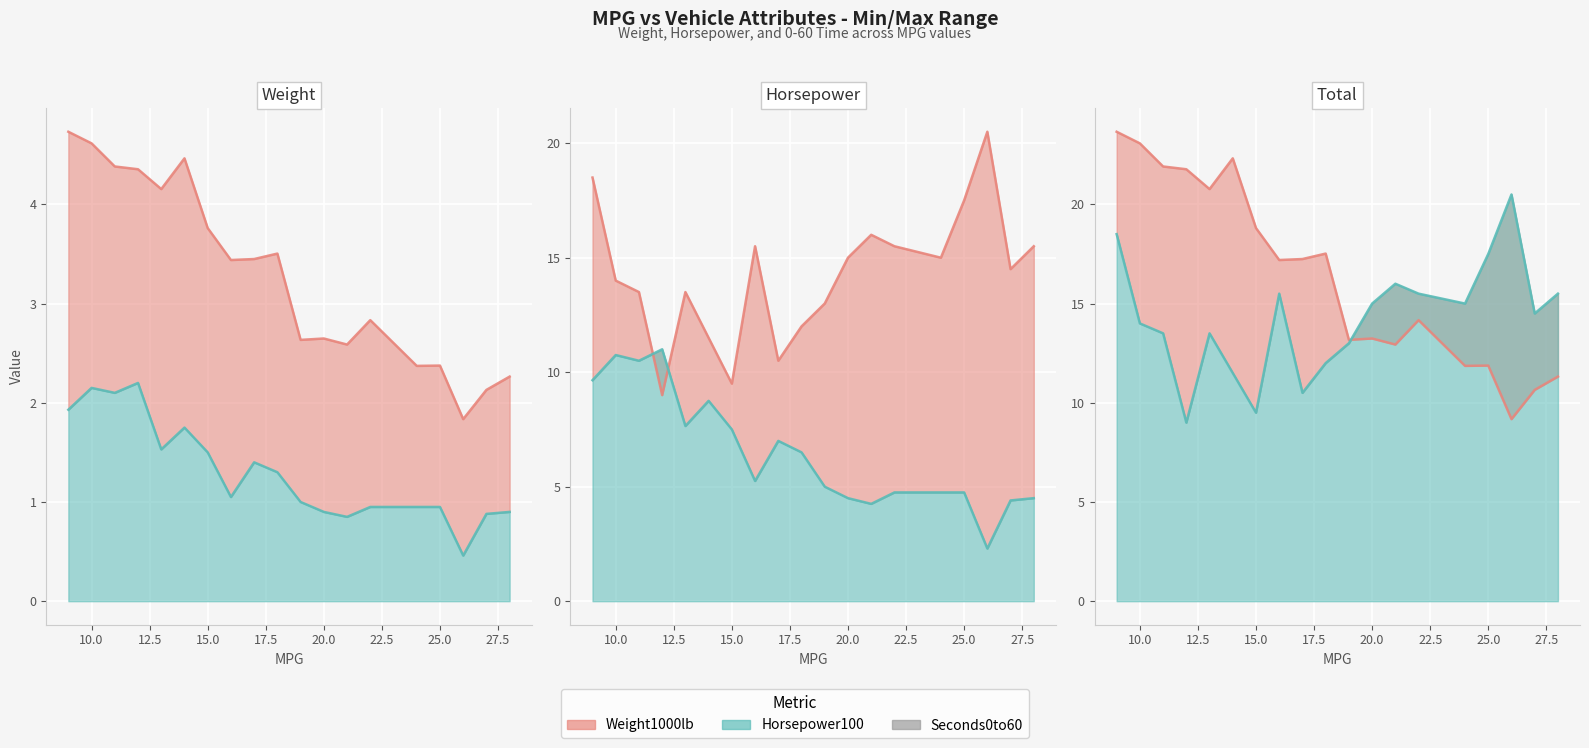

True or false: Seconds0to60 and Horsepower100 cross at least once.

False